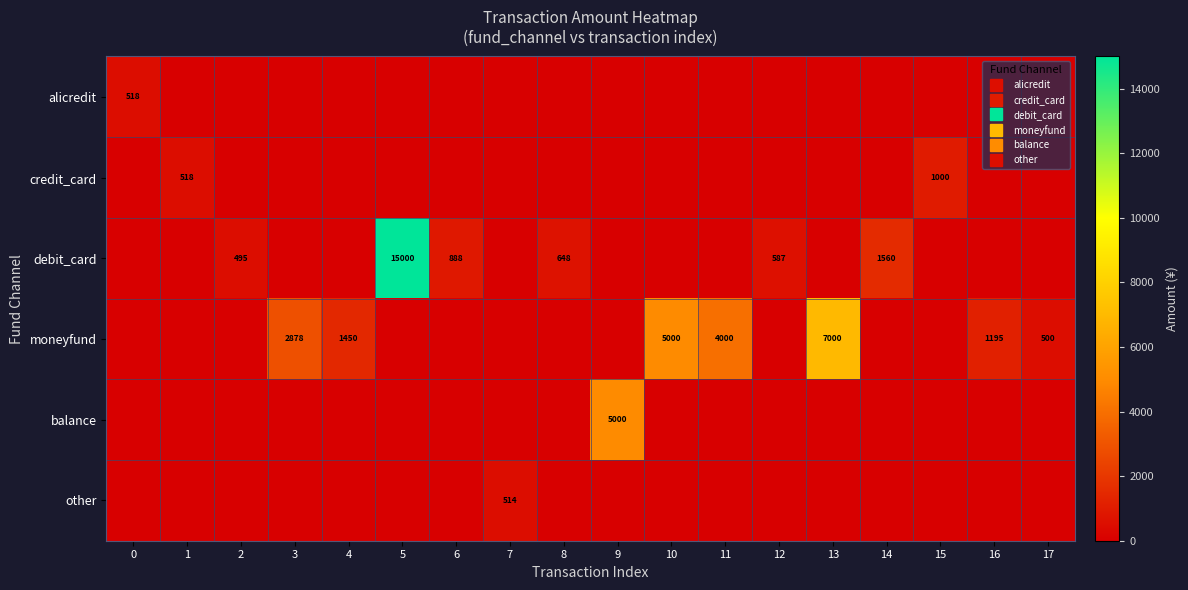

How many distinct data groups are displayed?

6